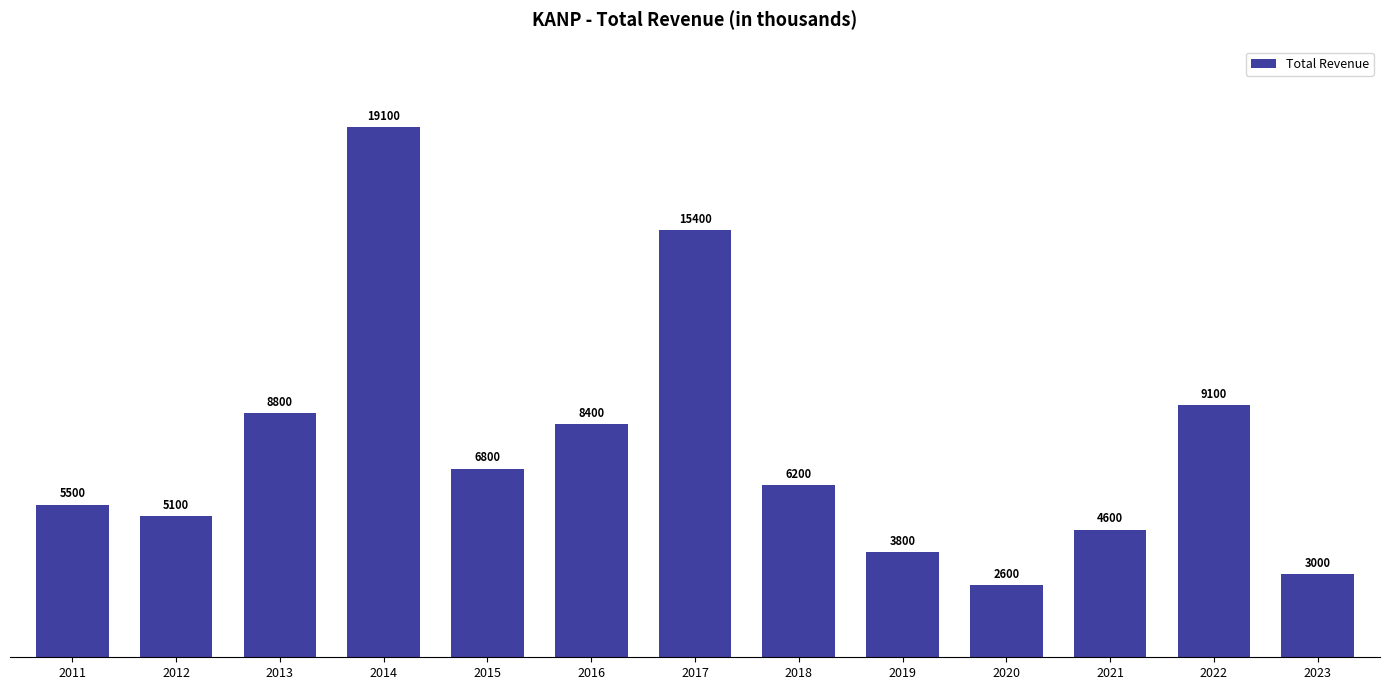

Reading right to left, extract all data points from this chart.

2023=3000	2022=9100	2021=4600	2020=2600	2019=3800	2018=6200	2017=15400	2016=8400	2015=6800	2014=19100	2013=8800	2012=5100	2011=5500